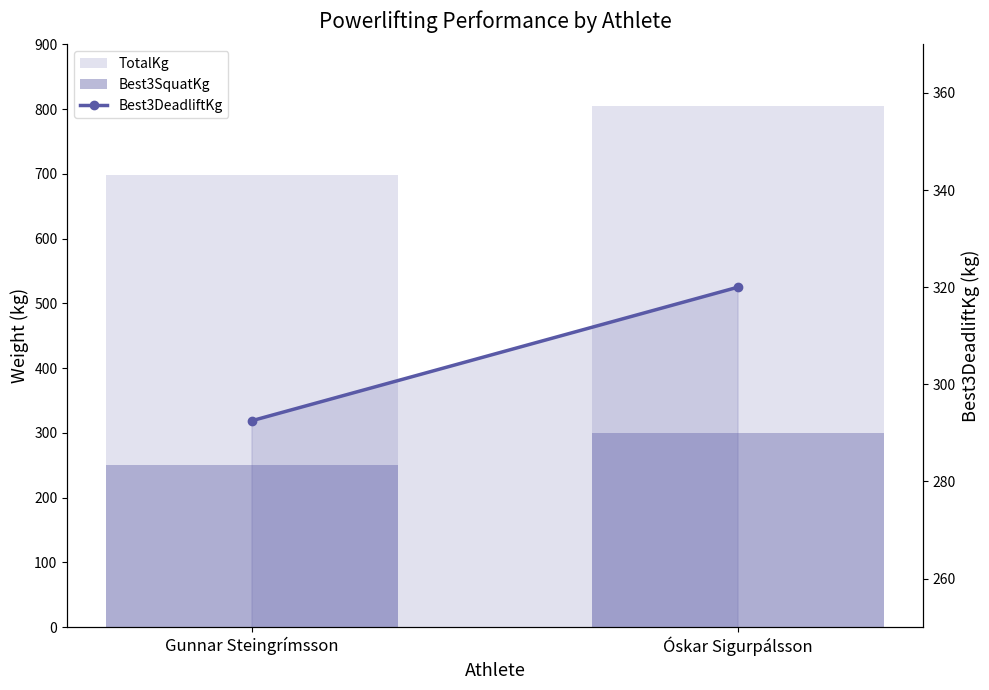

Is the value of Best3SquatKg at Gunnar Steingrímsson greater than the value of TotalKg at Gunnar Steingrímsson?

No